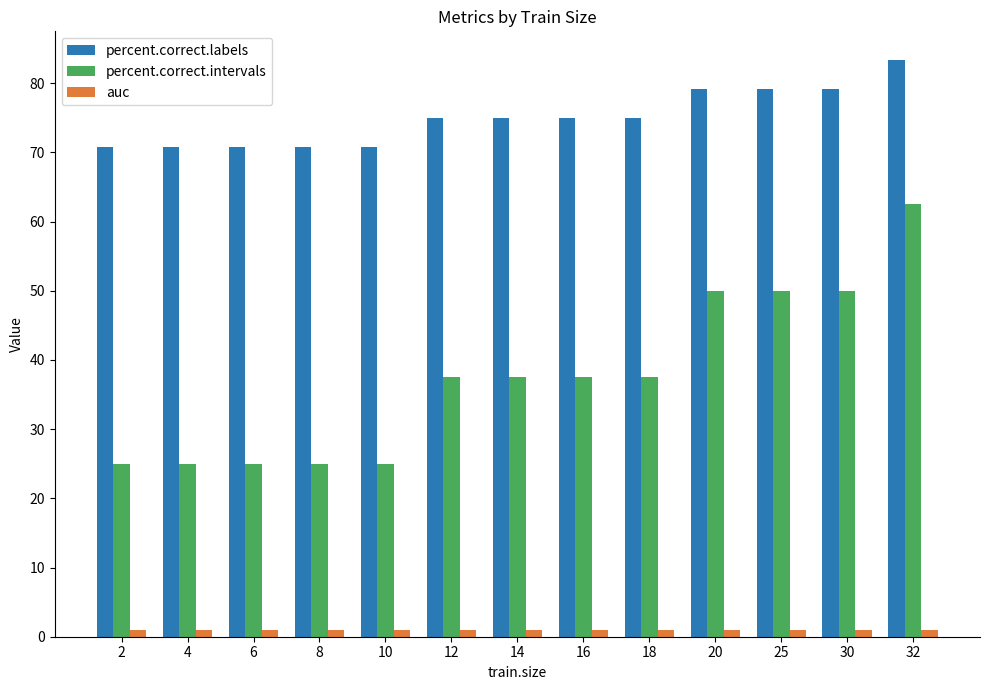

What are all the series names shown in the legend?

percent.correct.labels, percent.correct.intervals, auc